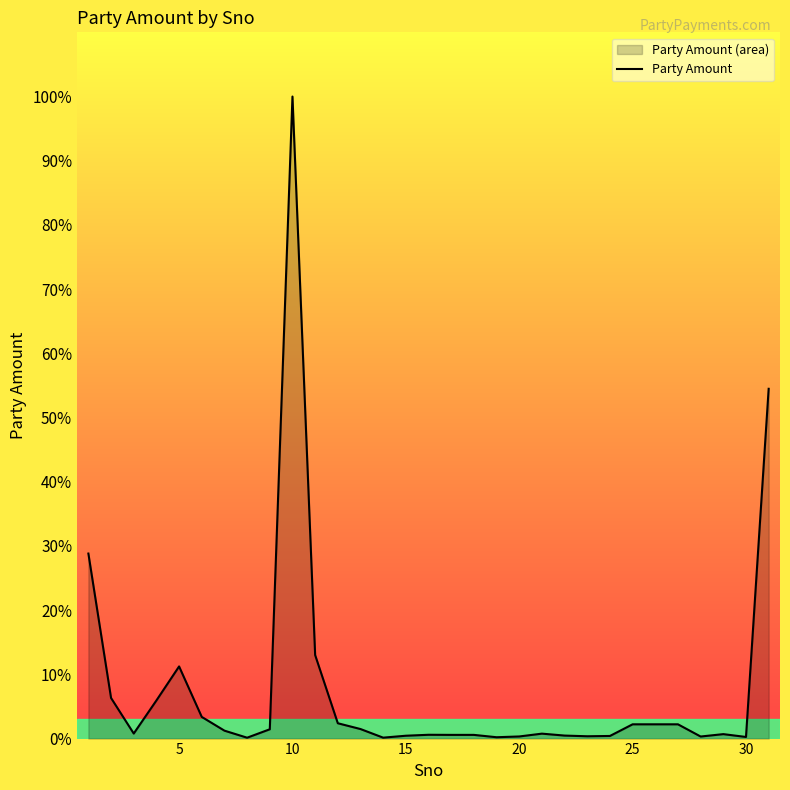

The value at 0 is 123568. True or false?

False